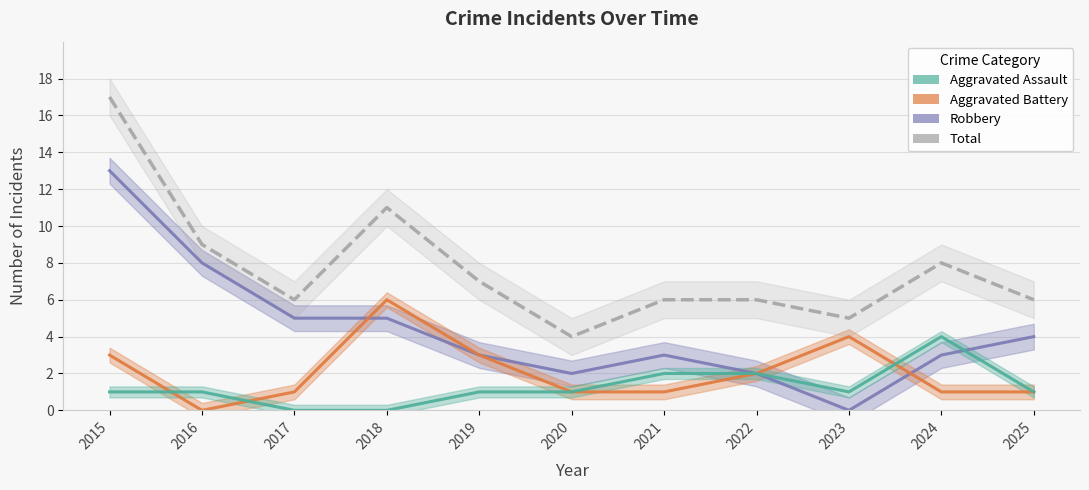

Between which two adjacent categories do Aggravated Assault and Aggravated Battery first intersect?

2015 and 2016